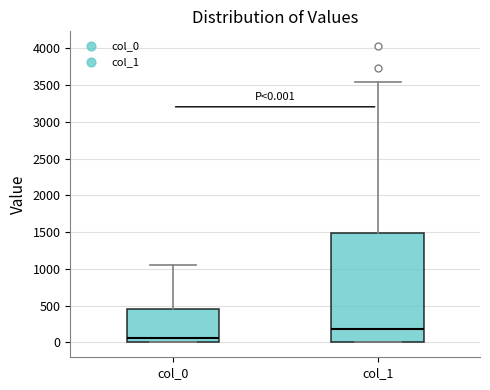

Which box has the lowest median line?

col_0